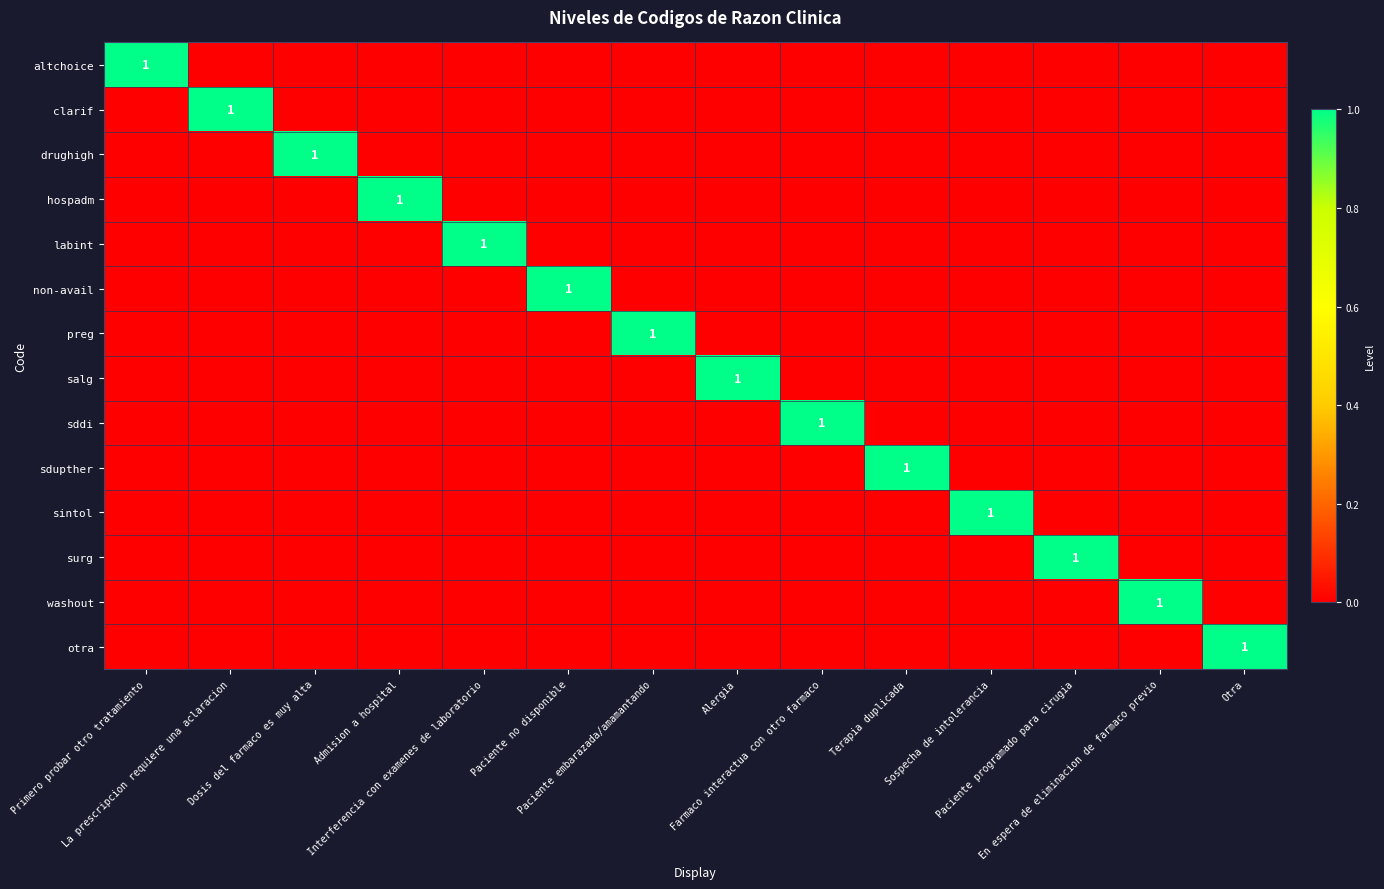

Where is altchoice nearest to the value 0?

La prescripcion requiere una aclaracion